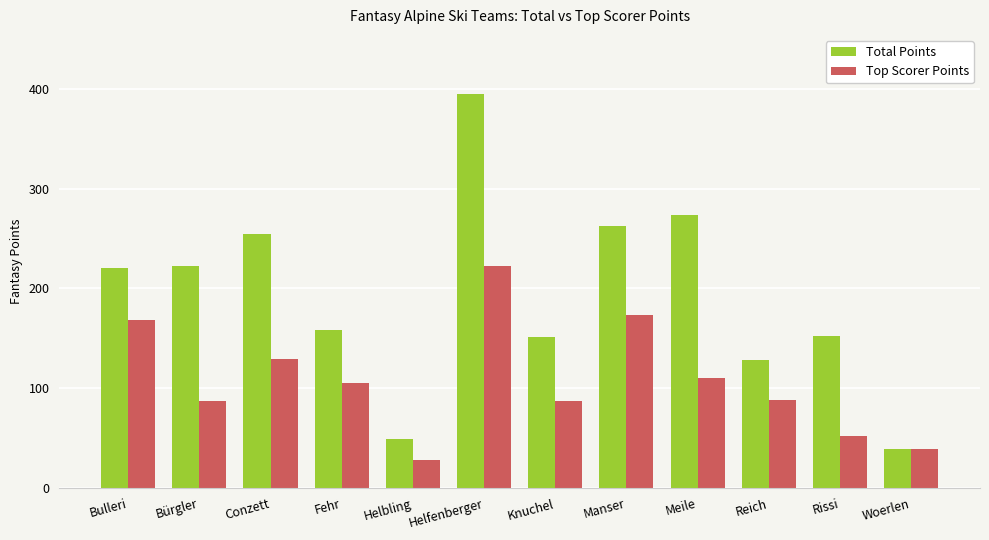

What value does the Total Points series have at Manser, to the nearest 50?

250